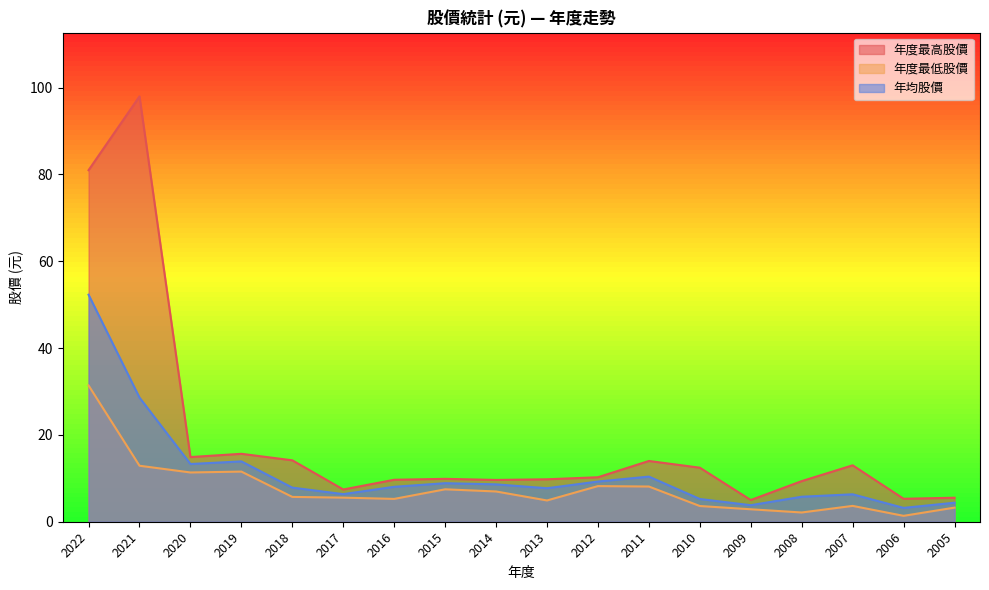

What is the sum of the 年度最高股價 values at 2018 and 2014?

23.8